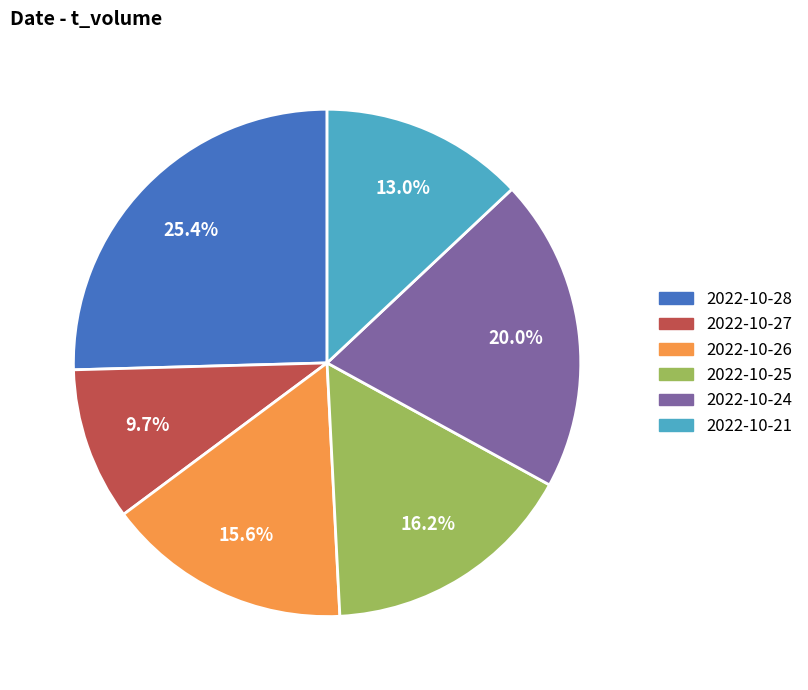

To the nearest percent, what percentage of the pie is 2022-10-25?

16%